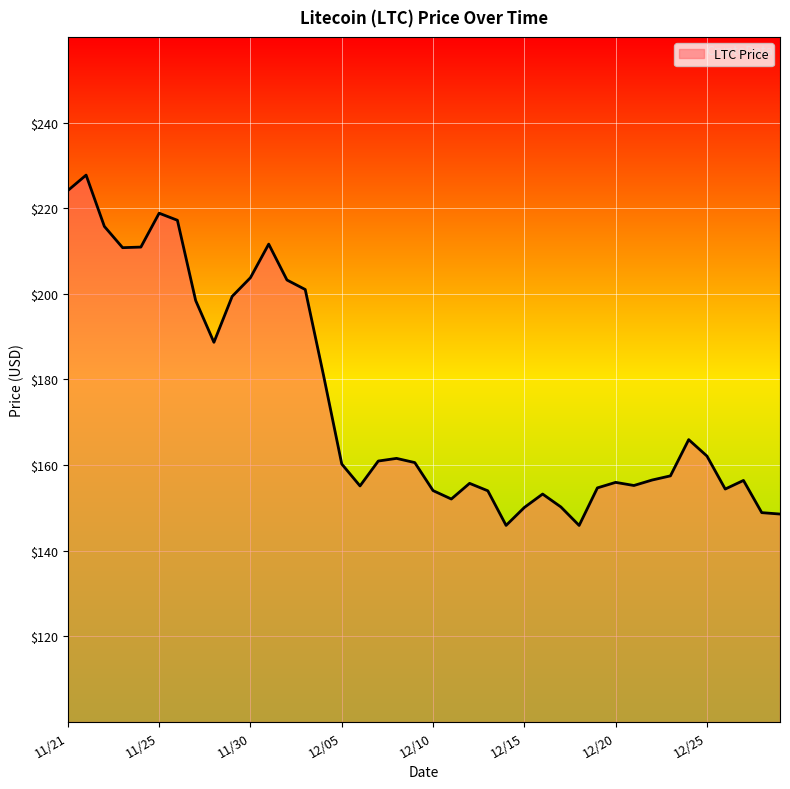

What is the difference between the maximum and minimum values?

81.8